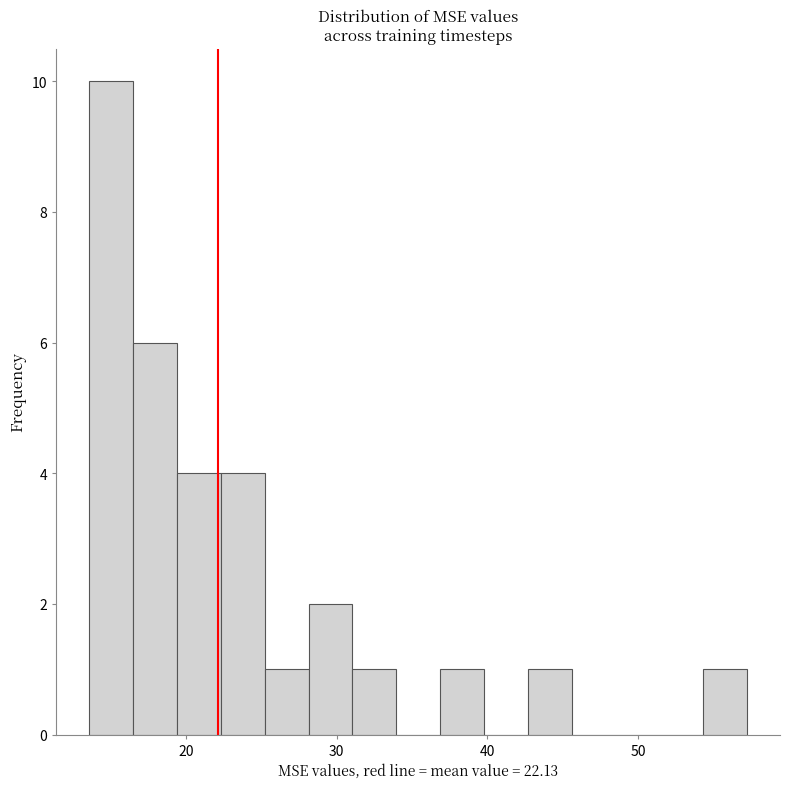

Around what value on the x-axis is the tallest bar? Give the approximate position of its centre, as read against the axis.

15